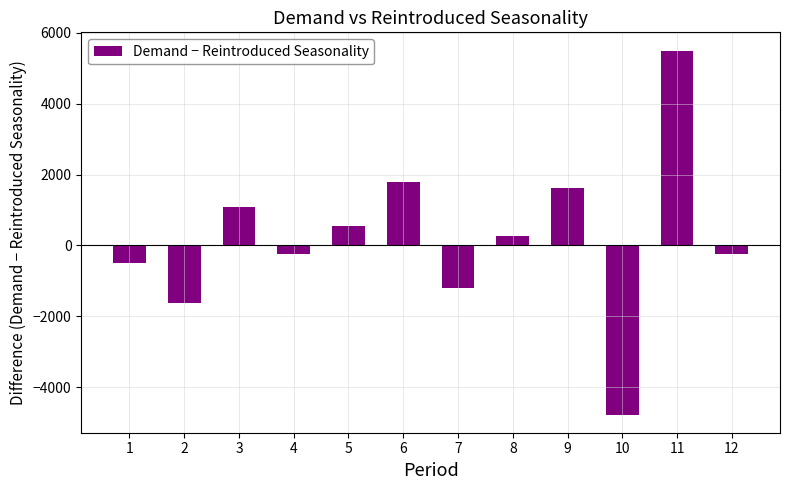

Approximately how many times larger is the value at 6 compared to 8?

6.8